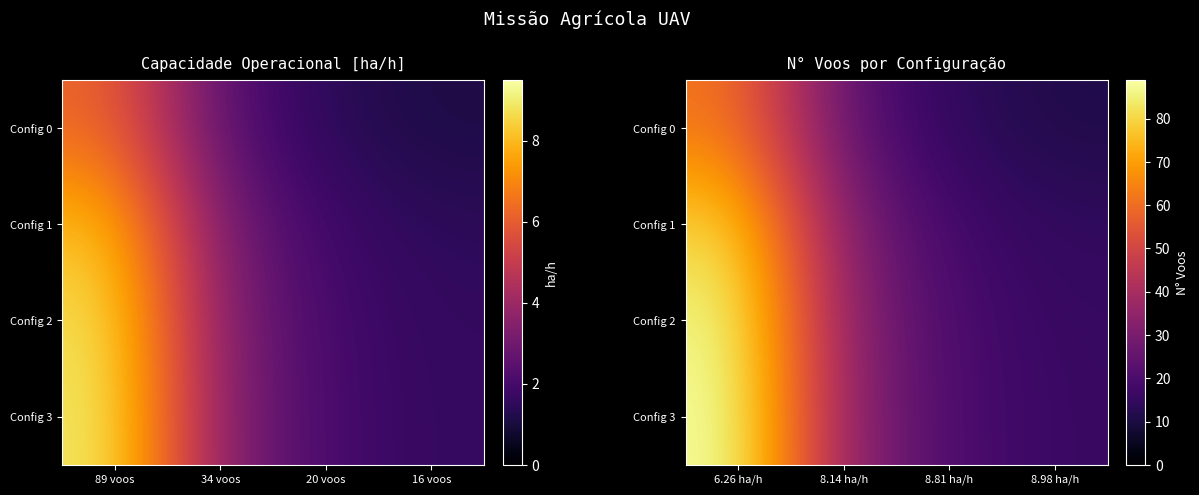

Count the number of data series in this chart.

4